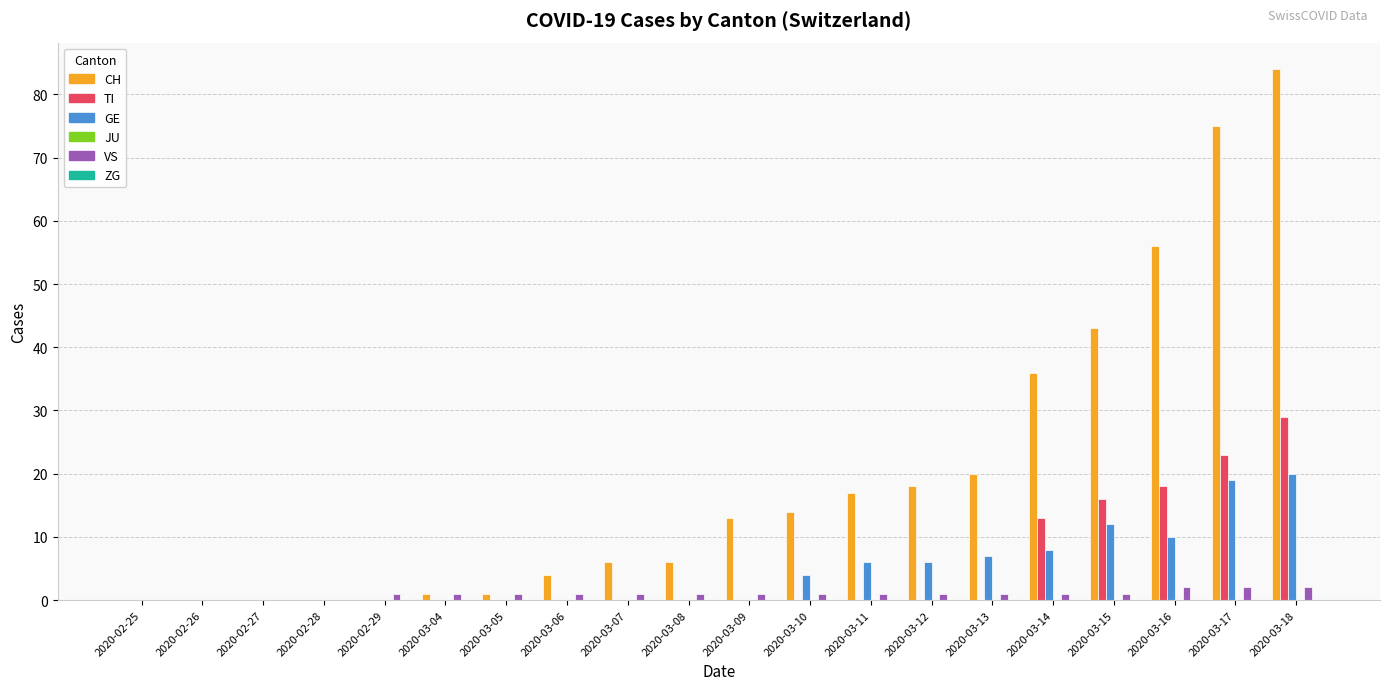

Are the bars horizontal?

No